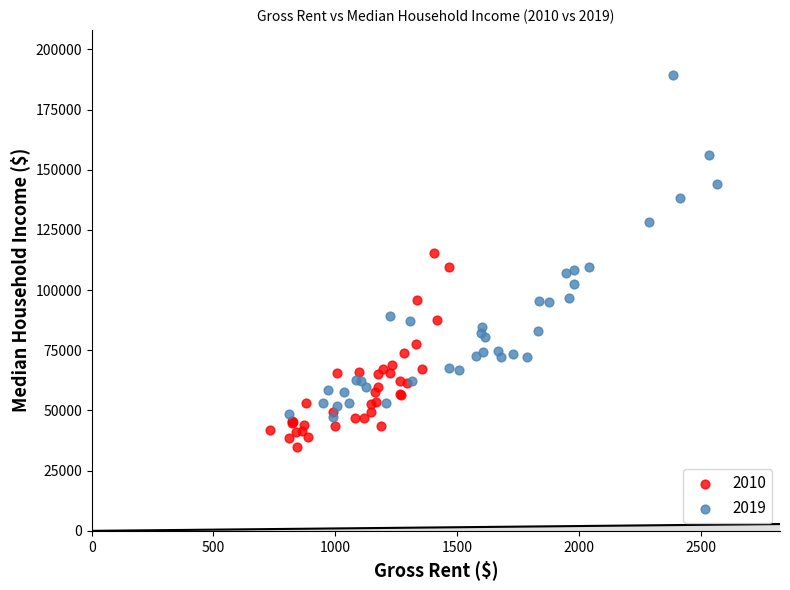

Which series contains the highest Y value?

2019